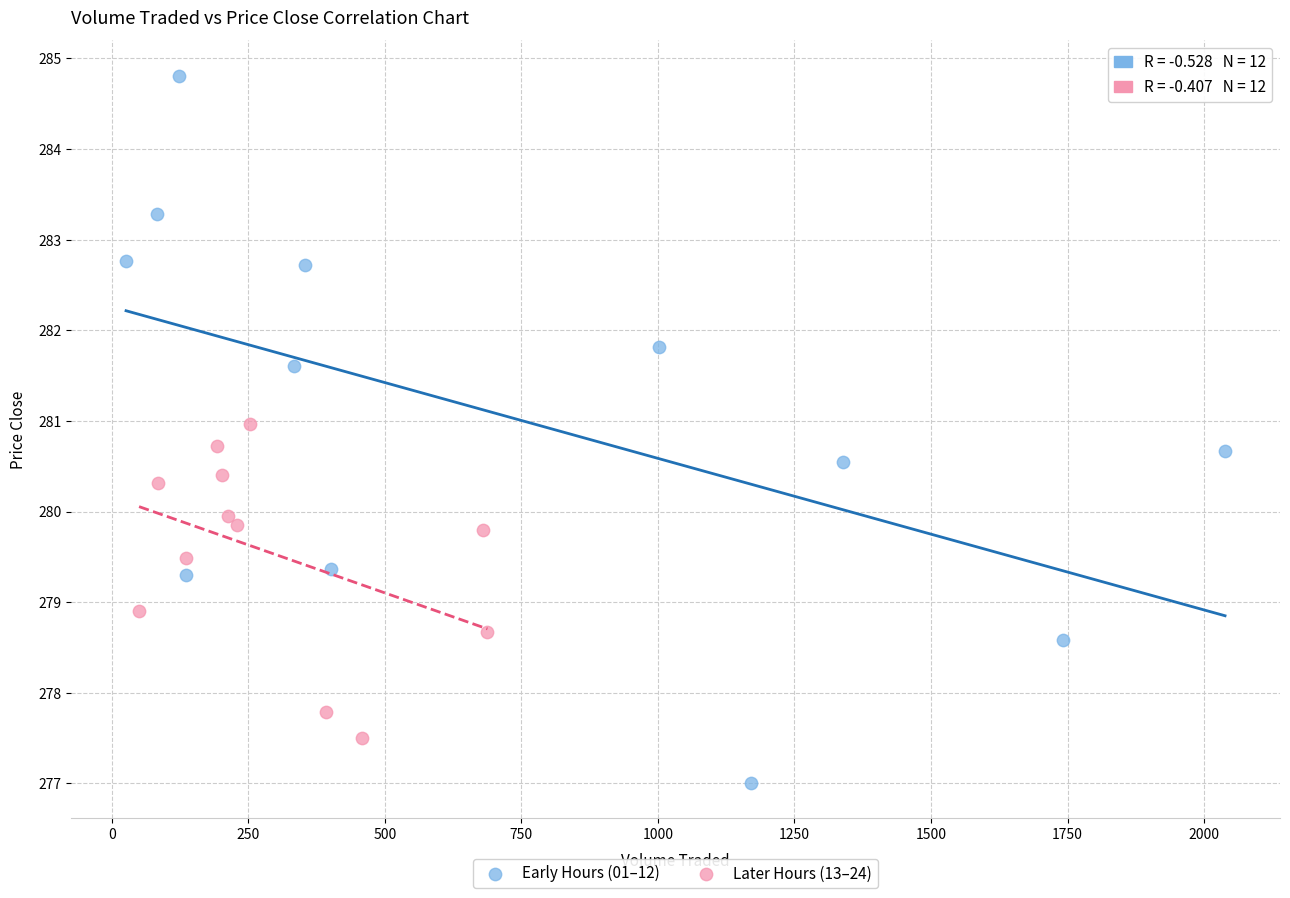

What are all the series names shown in the legend?

Early Hours (01–12), Later Hours (13–24)